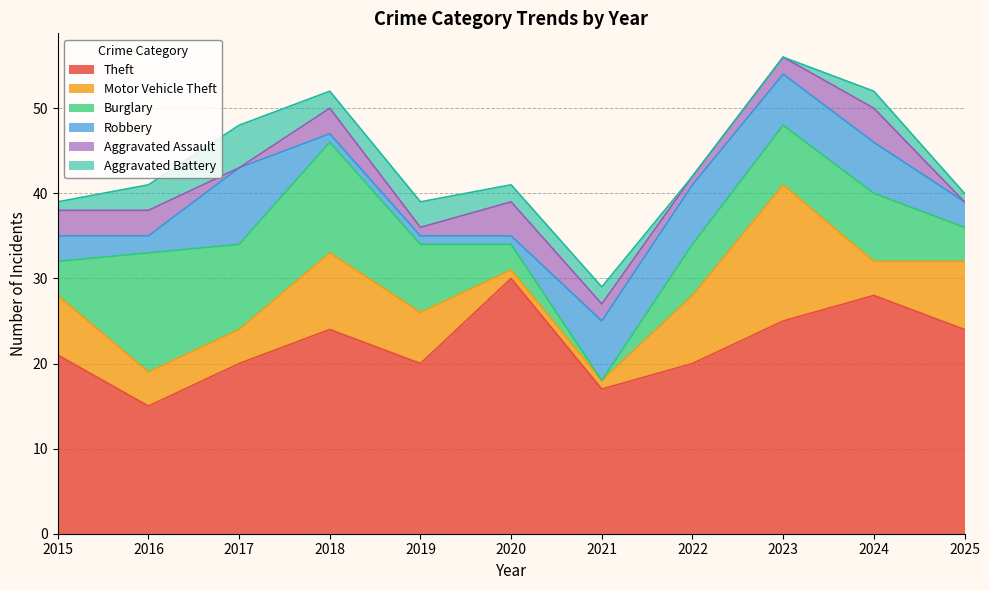

What is the sum of the Aggravated Assault values at 2015 and 2025?

3